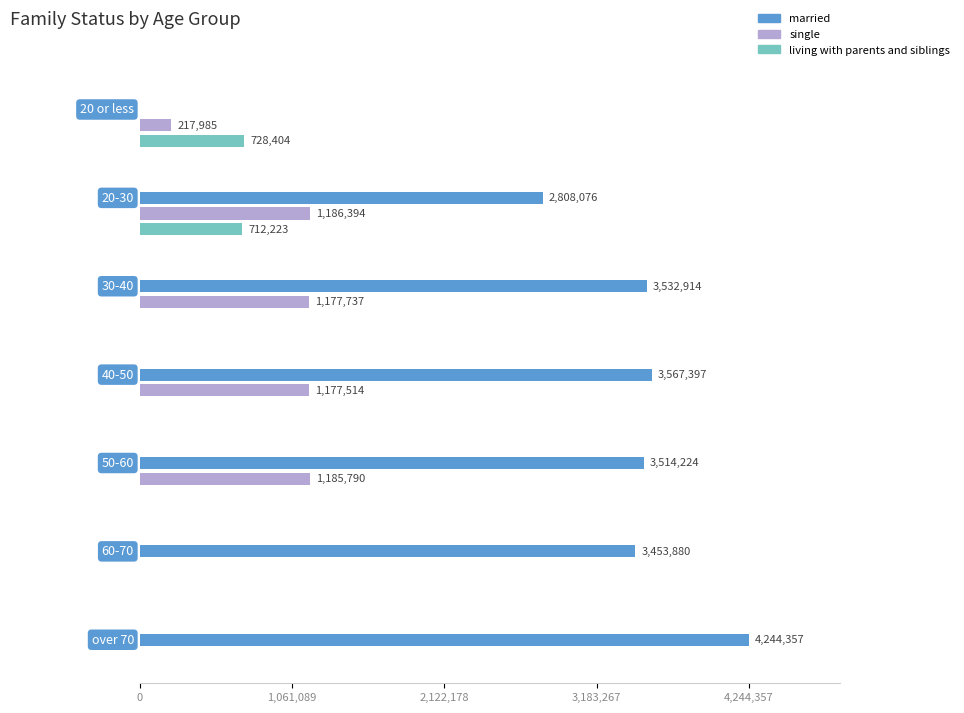

What is the label of the 6th bar from the right?

20-30